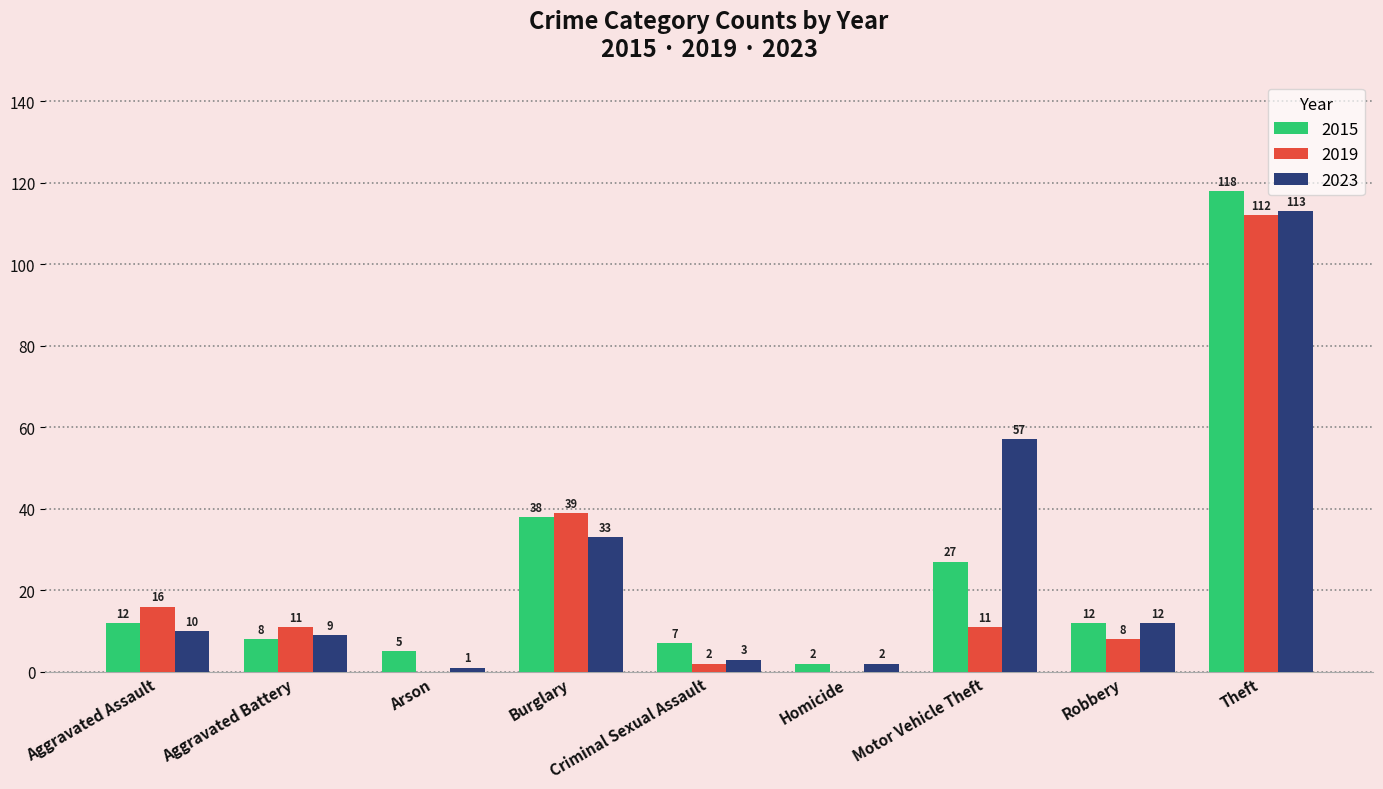

Is the value of 2023 at Aggravated Battery greater than the value of 2015 at Motor Vehicle Theft?

No